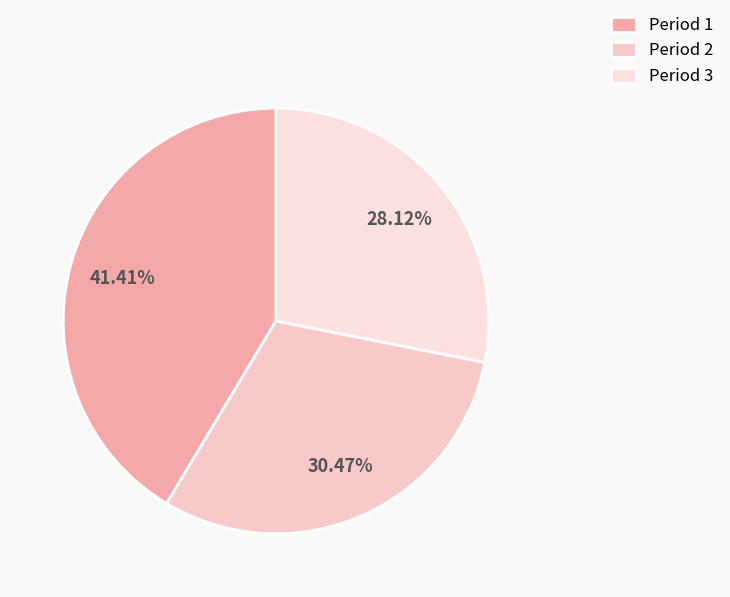

What percentage do Period 3 and Period 2 together represent?

58.6%